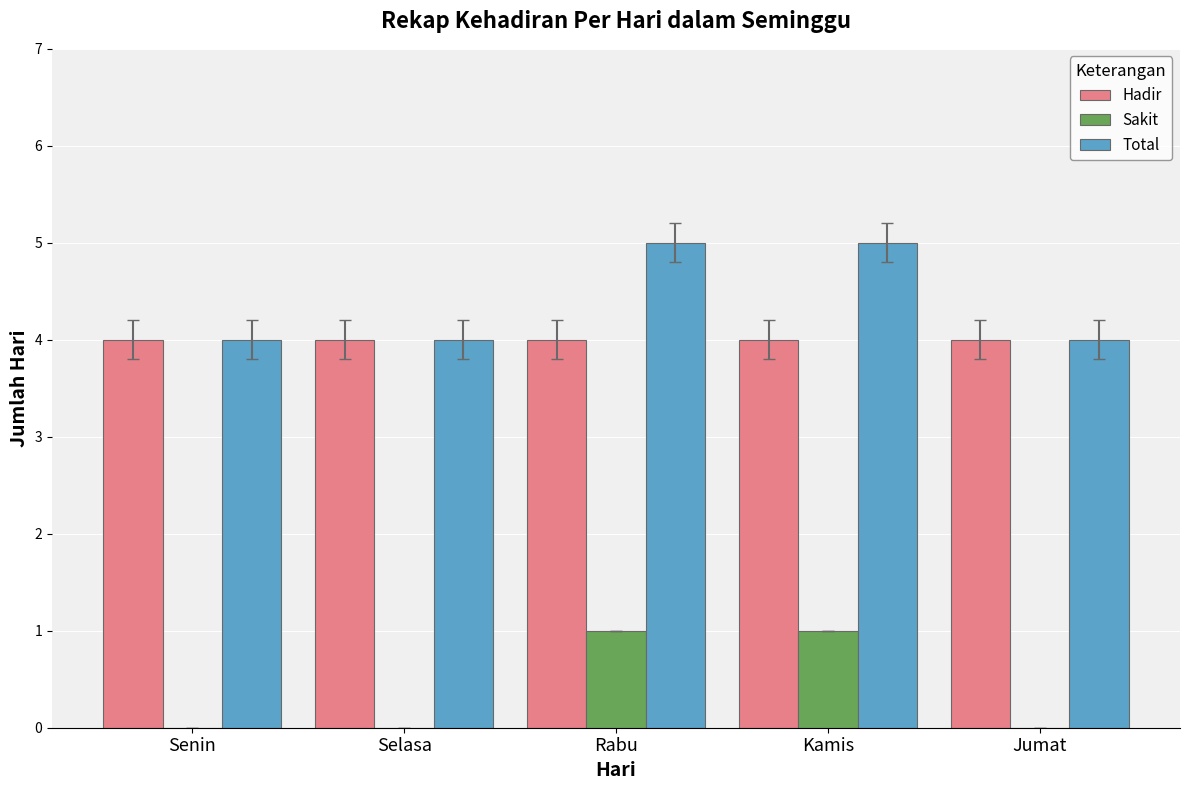

Reading right to left, list all the values displayed in this chart.

Hadir: Jumat=4	Kamis=4	Rabu=4	Selasa=4	Senin=4
Sakit: Jumat=0	Kamis=1	Rabu=1	Selasa=0	Senin=0
Total: Jumat=4	Kamis=5	Rabu=5	Selasa=4	Senin=4